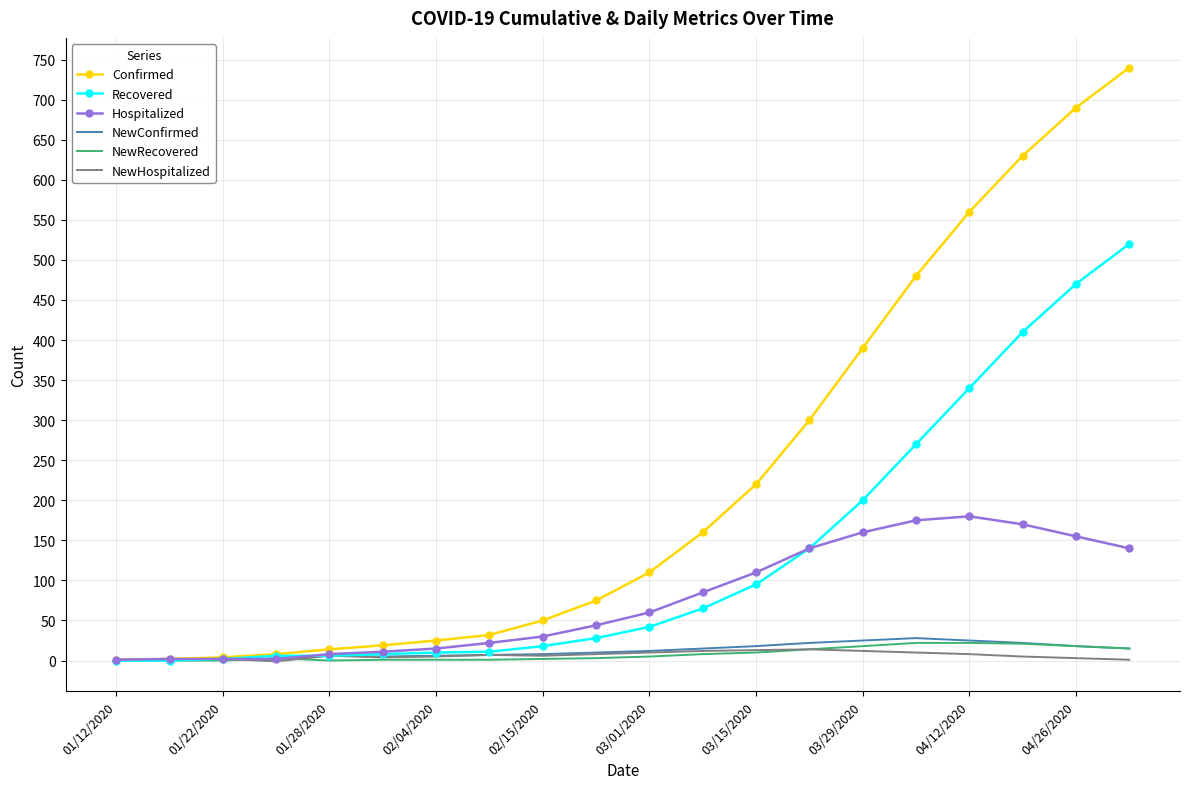

What is the highest value of the NewRecovered series?

22